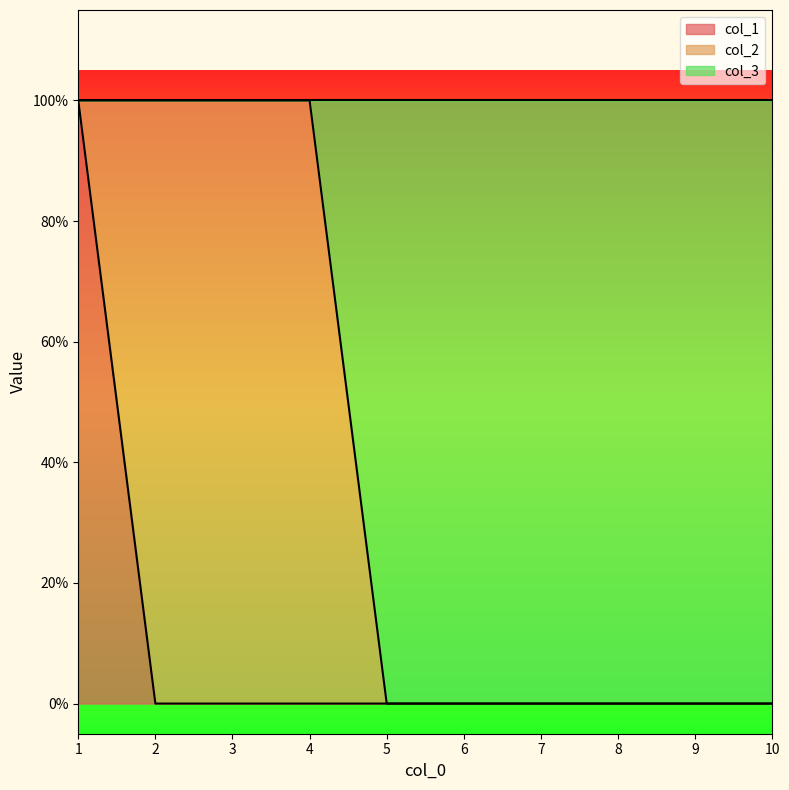

What are all the series names shown in the legend?

col_1, col_2, col_3